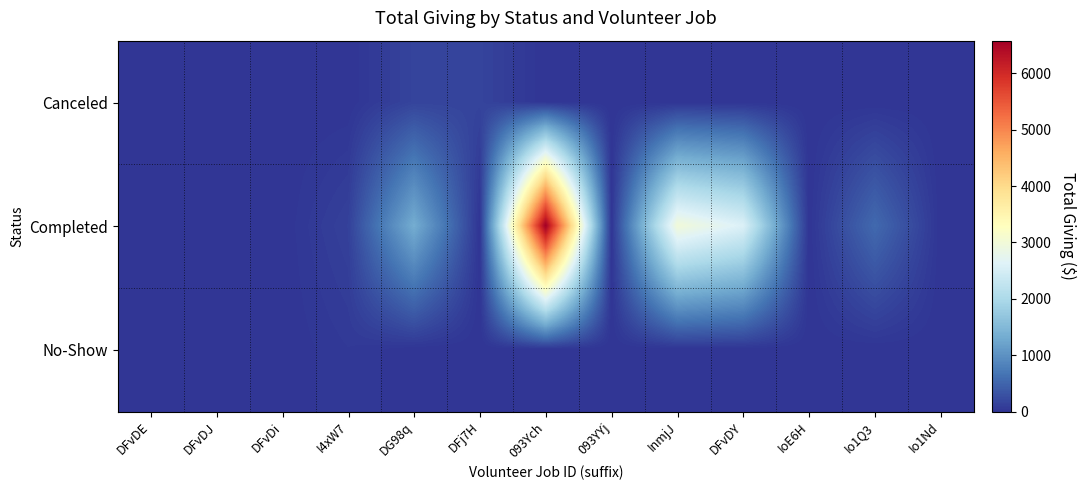

Which series has the largest range (max minus min)?

Completed